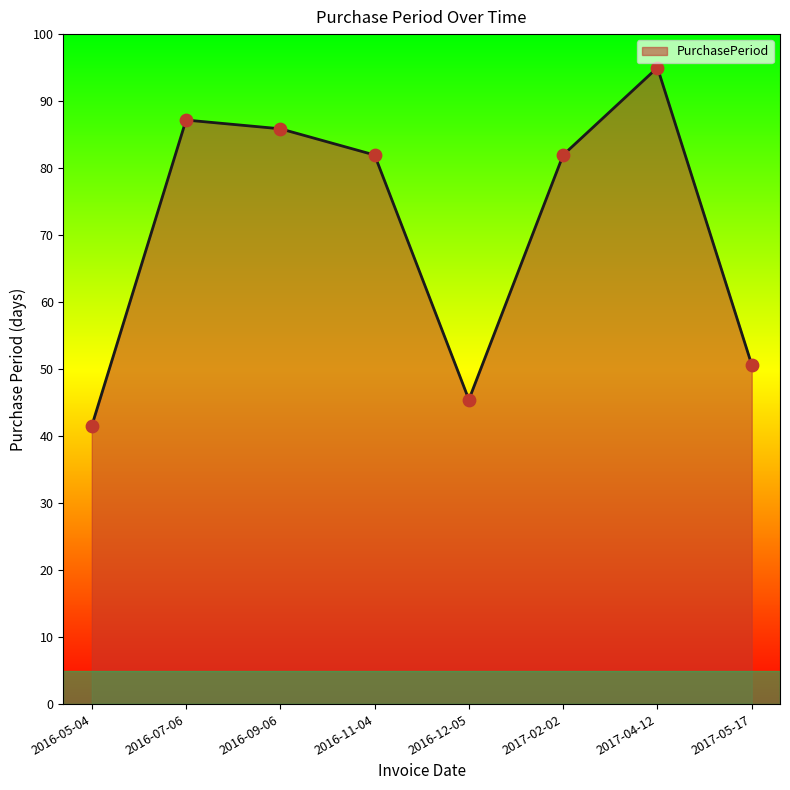

Which has a higher value, 2017-05-17 or 2017-04-12?

2017-04-12